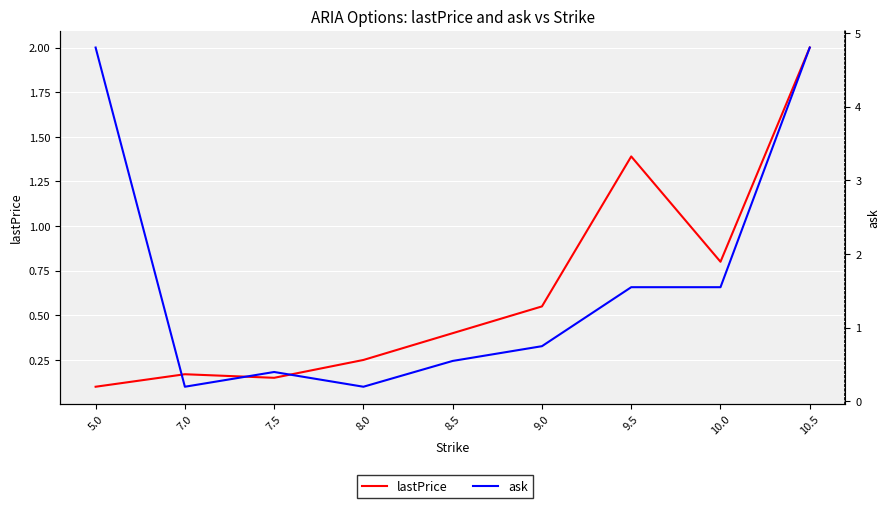

What is the maximum value shown in the chart?

4.8